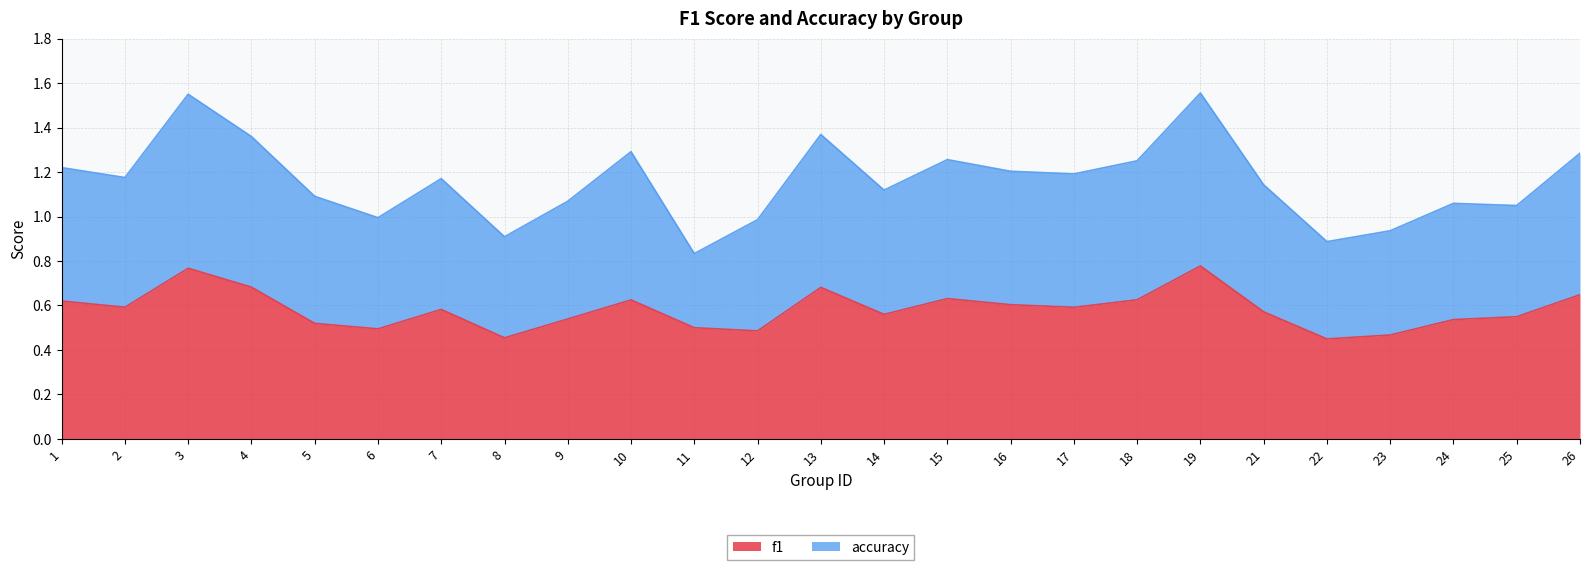

What are all the series names shown in the legend?

f1, accuracy